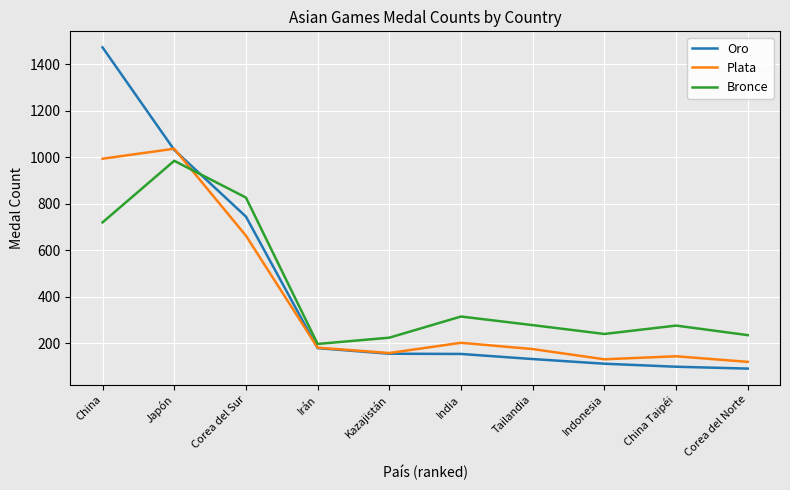

What is the minimum value for Bronce?

197